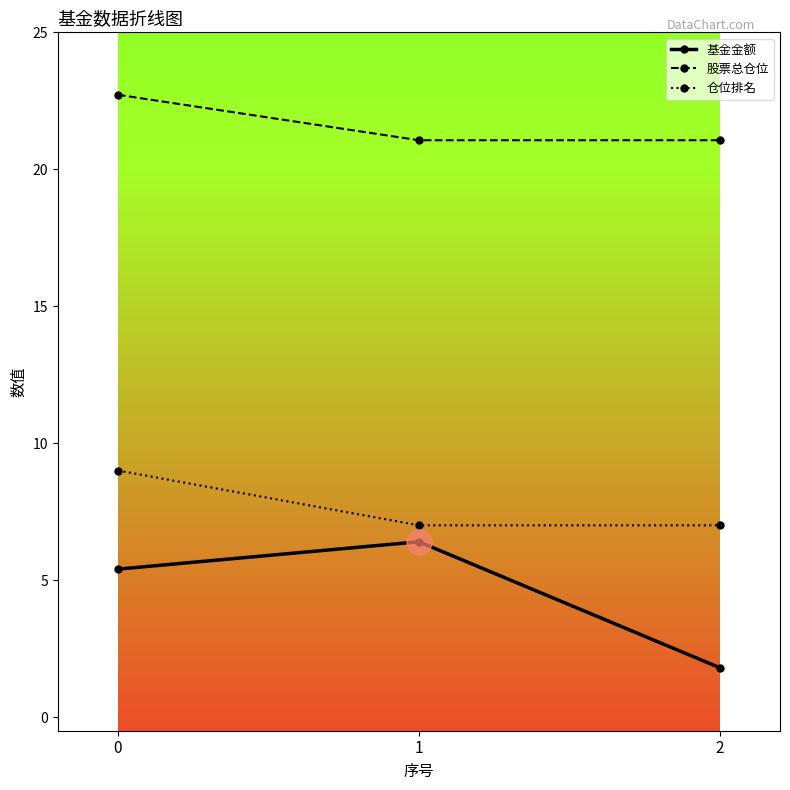

What is the sum of all 基金金额 values?

13.6